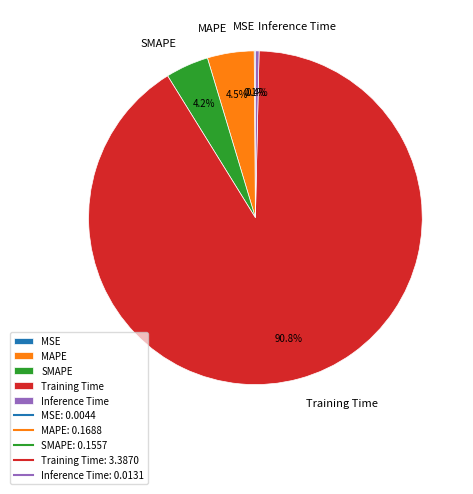

Is there any slice that represents more than half of the pie?

Yes